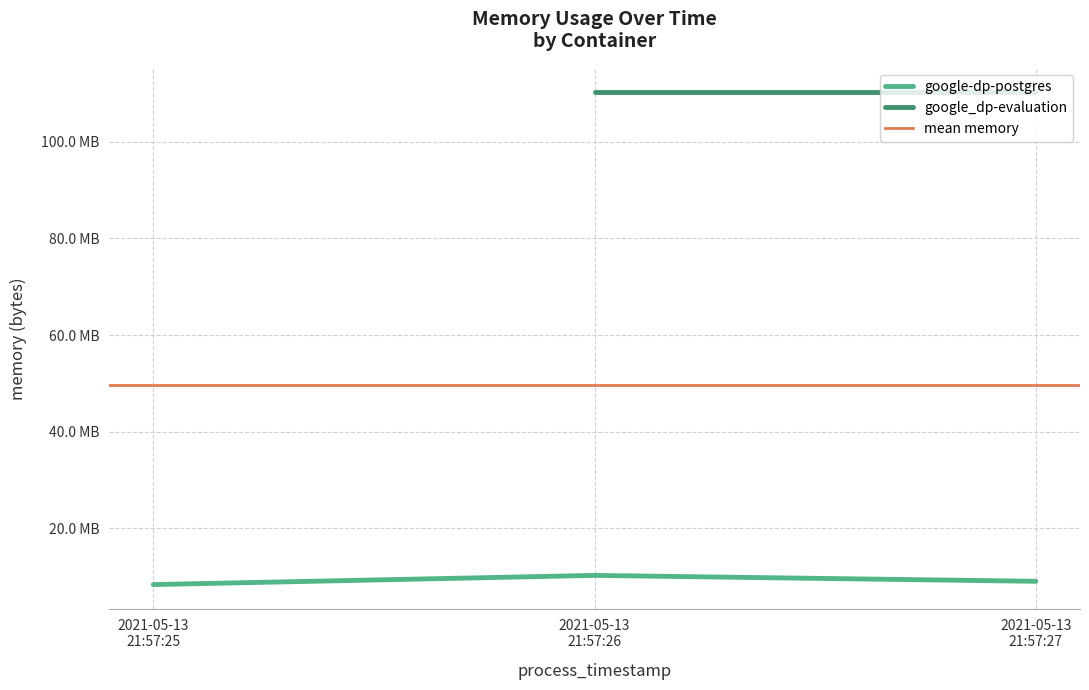

What is the label of the 1st point from the right?

2021-05-13
21:57:27